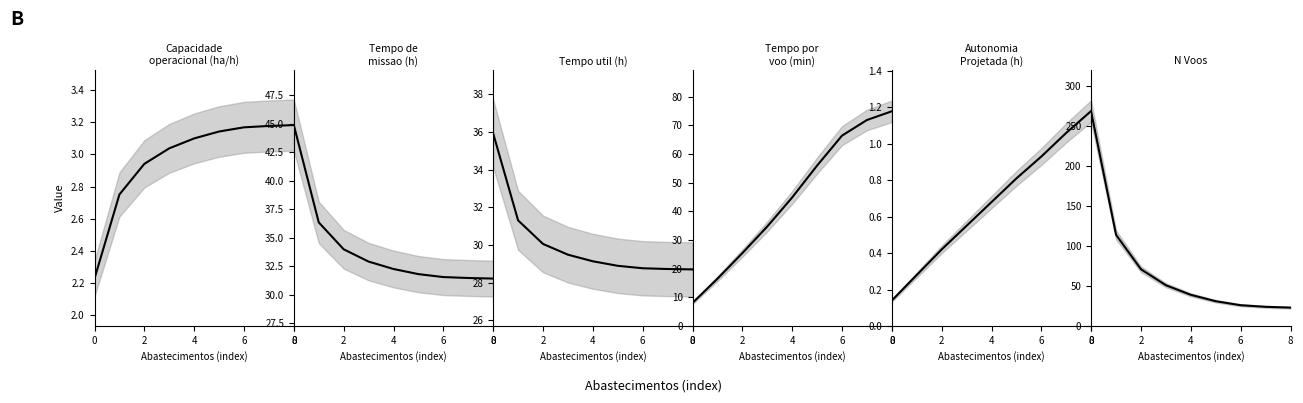

Is this an area chart (filled region under the line)?

No